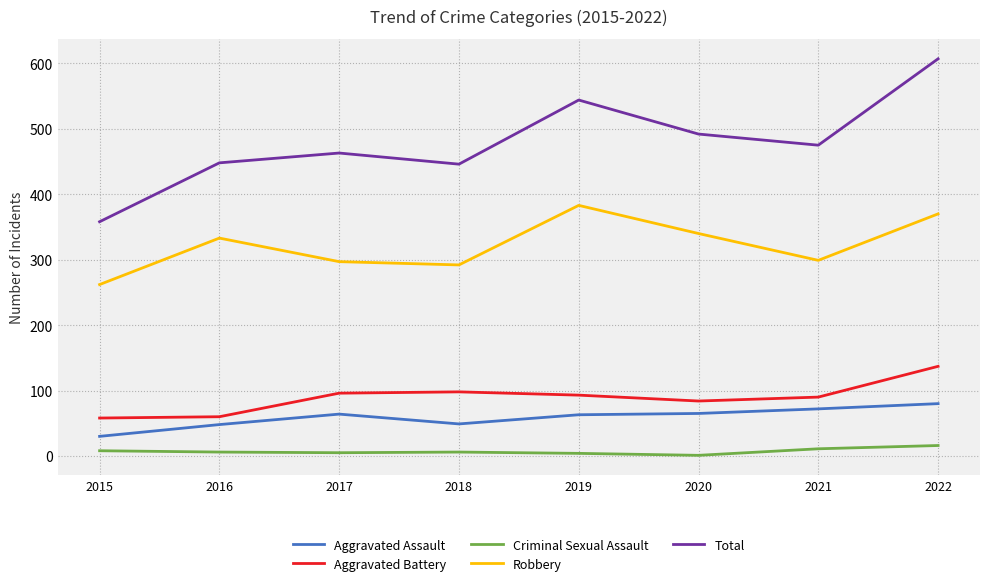

What is the sum of all Criminal Sexual Assault values?

57